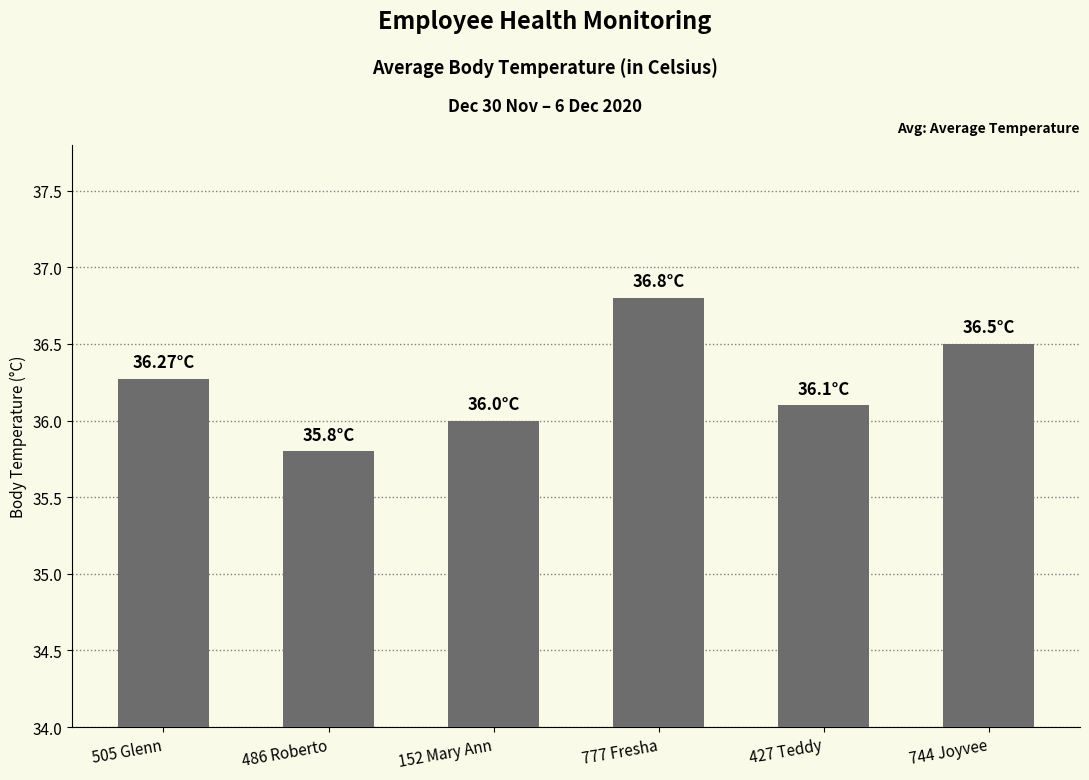

Count the number of categories in the chart.

6